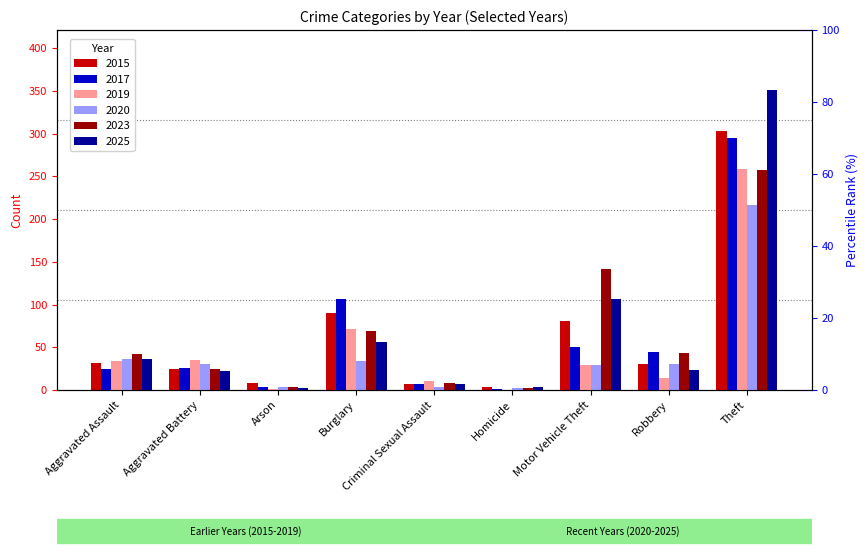

Is the value of 2019 at Aggravated Battery greater than the value of 2025 at Homicide?

Yes